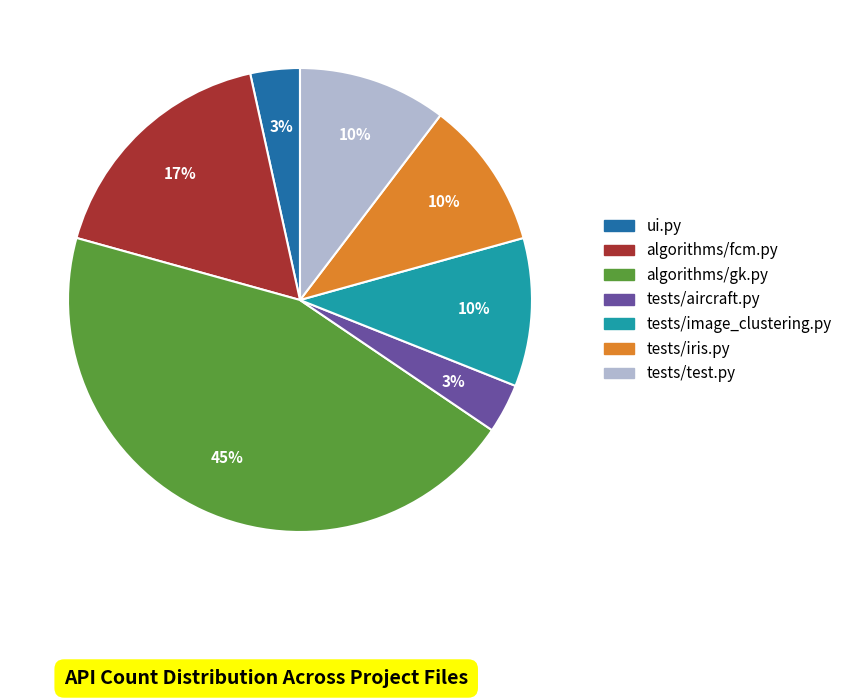

Between algorithms/gk.py and tests/test.py, which is larger?

algorithms/gk.py